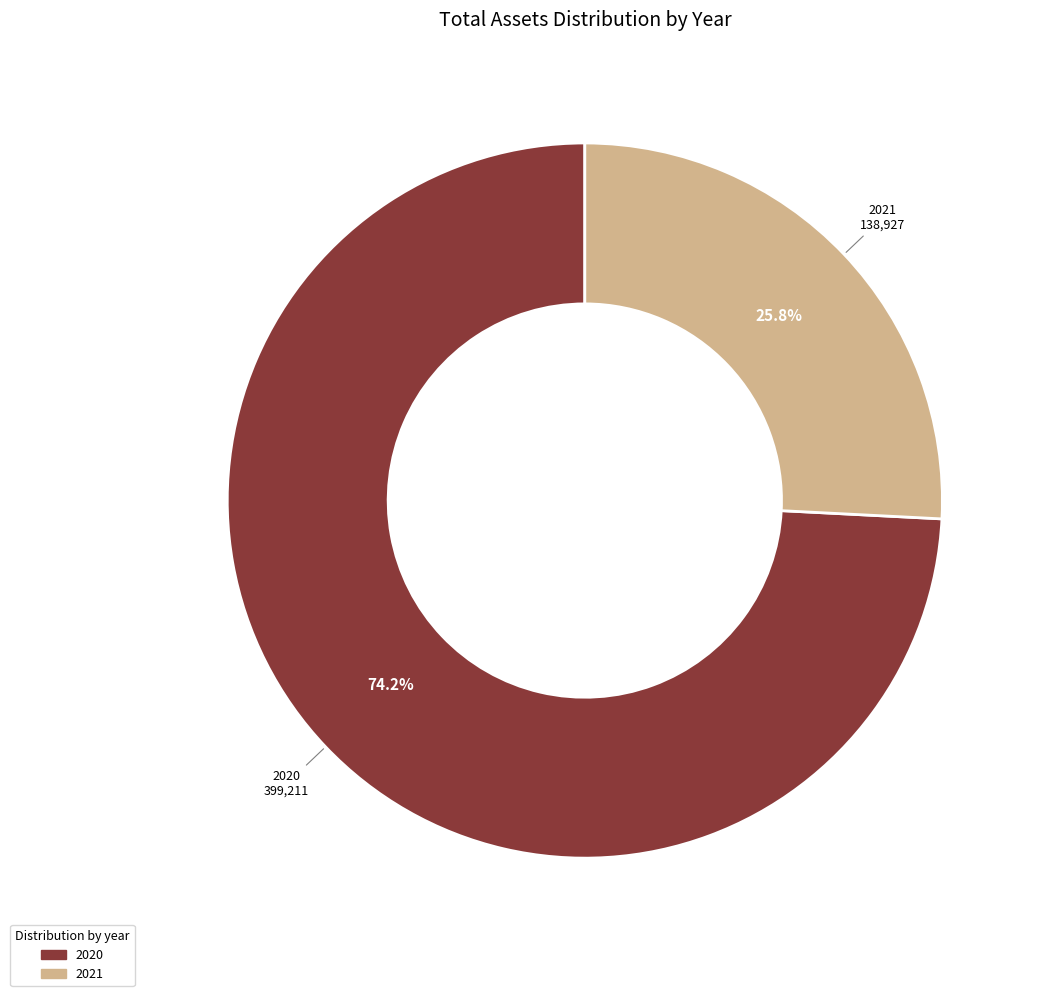

To the nearest percent, what is the combined percentage of 2021 and 2020?

100%